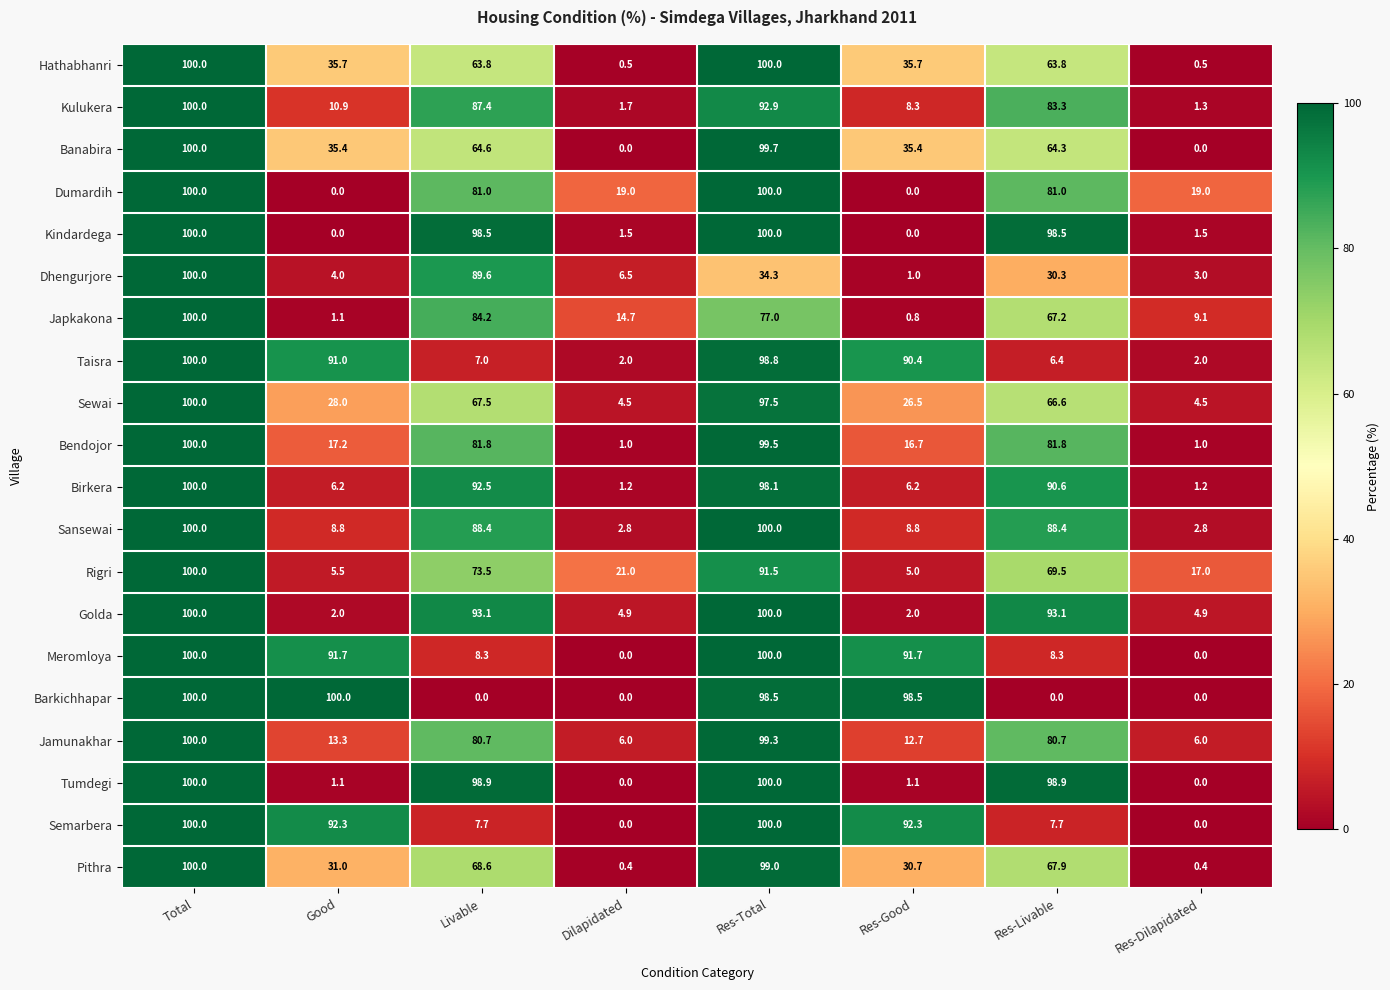

What is the difference between the second highest and second lowest values in the Dhengurjore series?

86.6